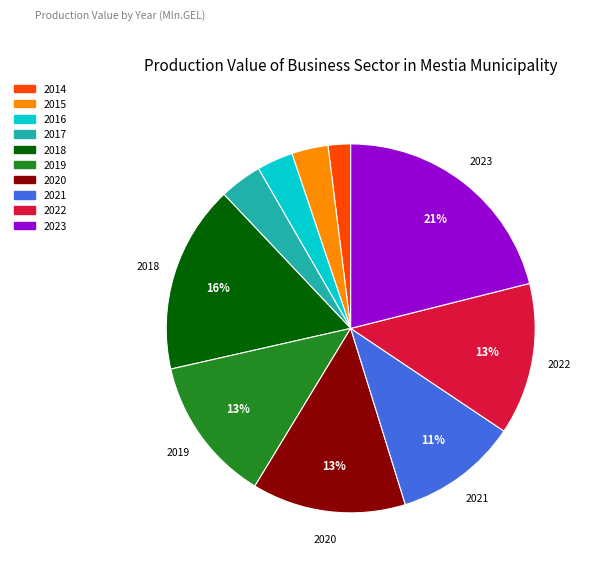

What is the smallest slice in the pie chart?

2014